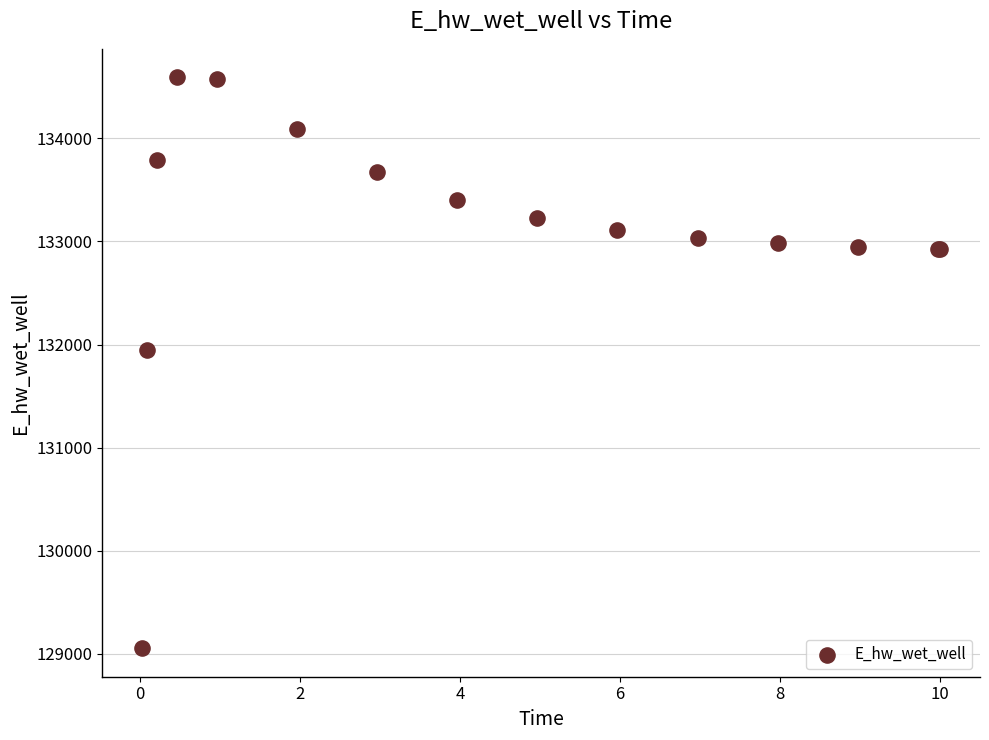

What Y value in the scatter plot is closest to 131822?

131943.1